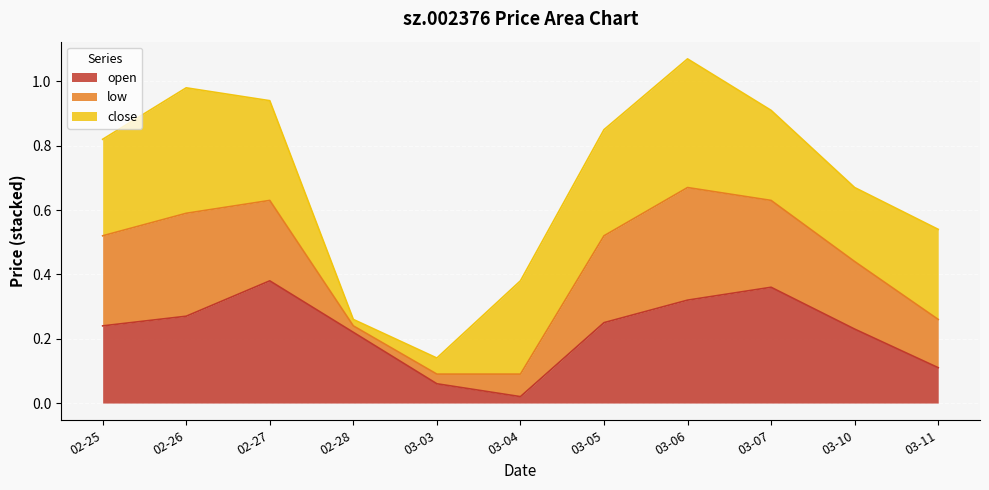

True or false: open and low intersect in this chart.

False